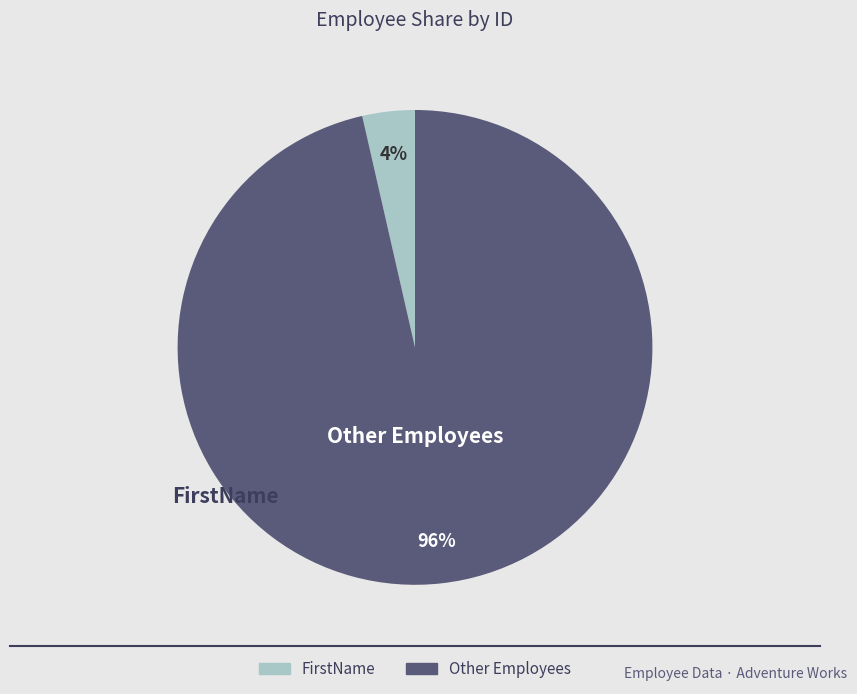

Does any single category account for the majority?

Yes